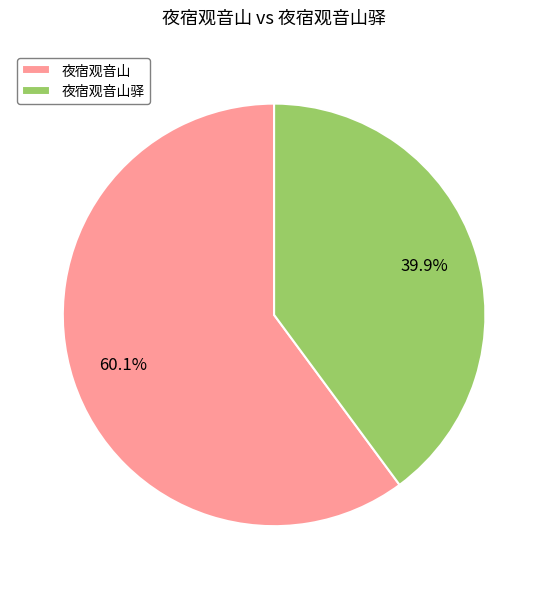

To the nearest percent, what is the difference between the largest and smallest slice percentages?

20%